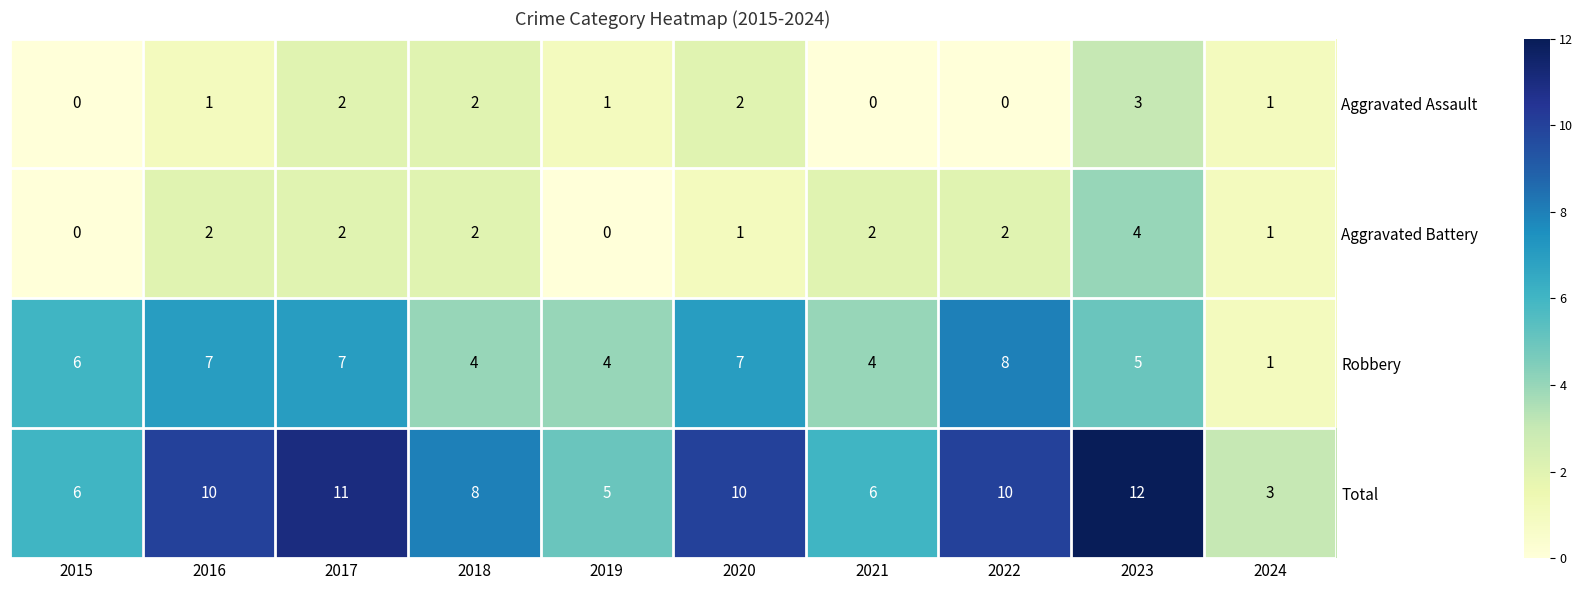

Which series has the widest spread of values?

Total